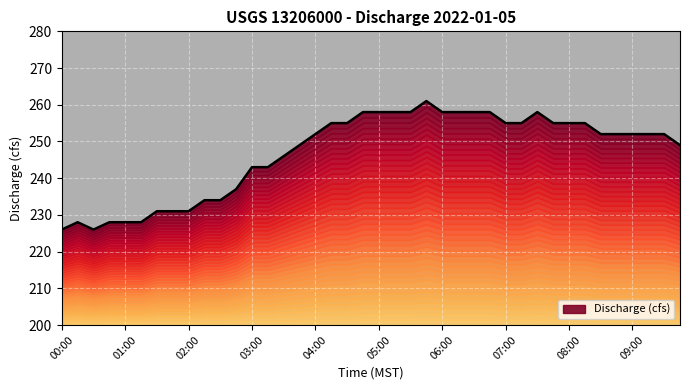

Which category has the highest value across all series?

05:45